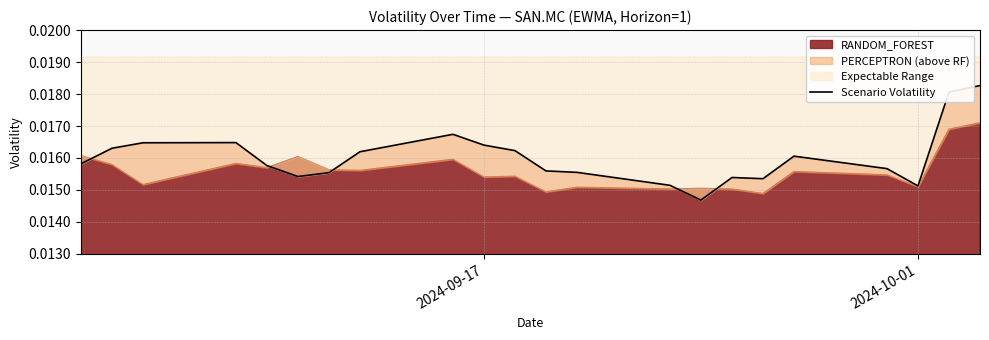

How many lines are shown in the chart?

1